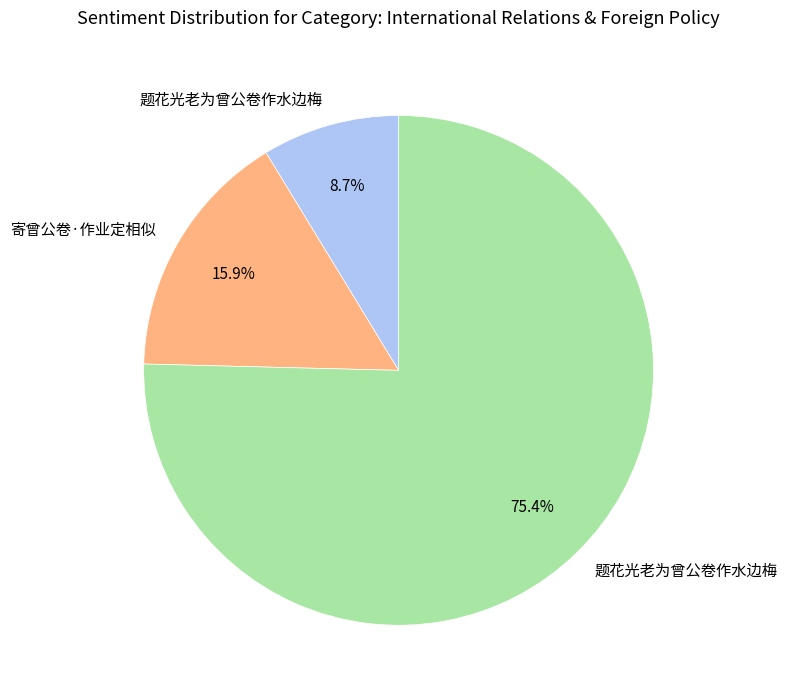

Is there a majority slice in this chart?

Yes